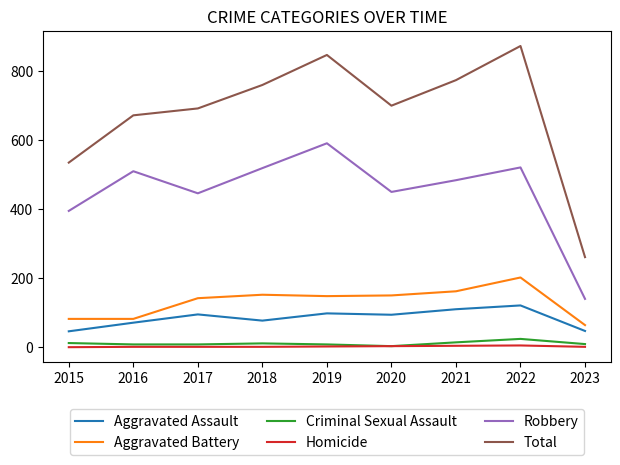

The Aggravated Assault series shows 110 at 2021. True or false?

True